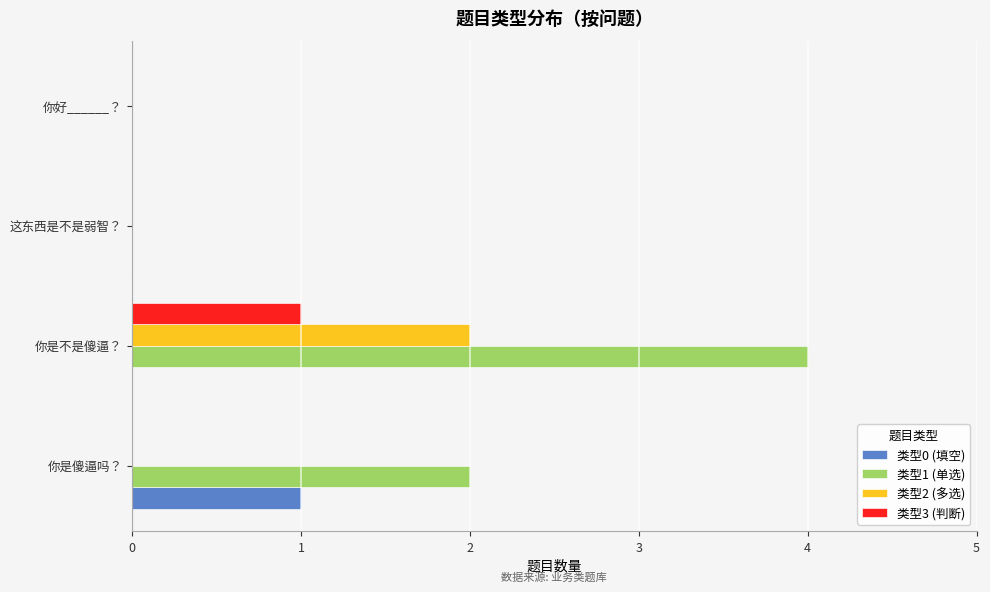

How many data points does each series have?

4